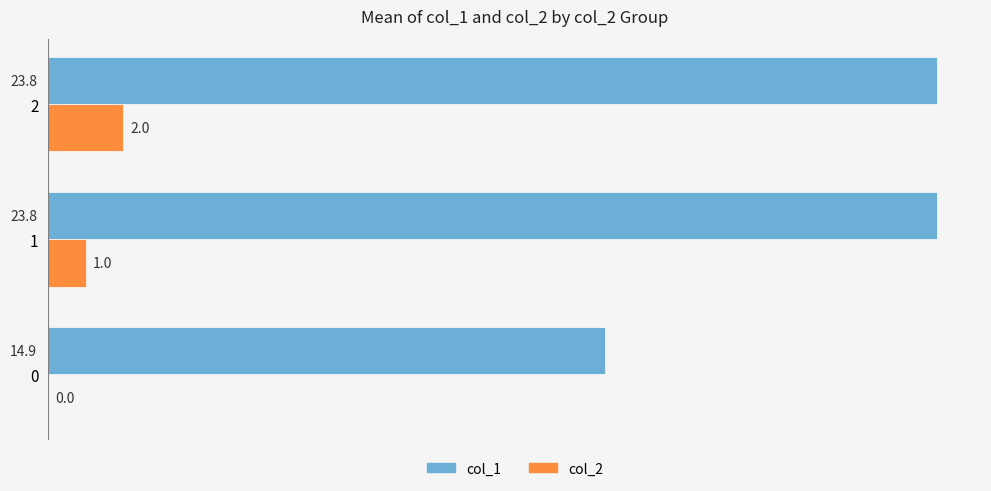

What is the highest value of the col_2 series?

2.0